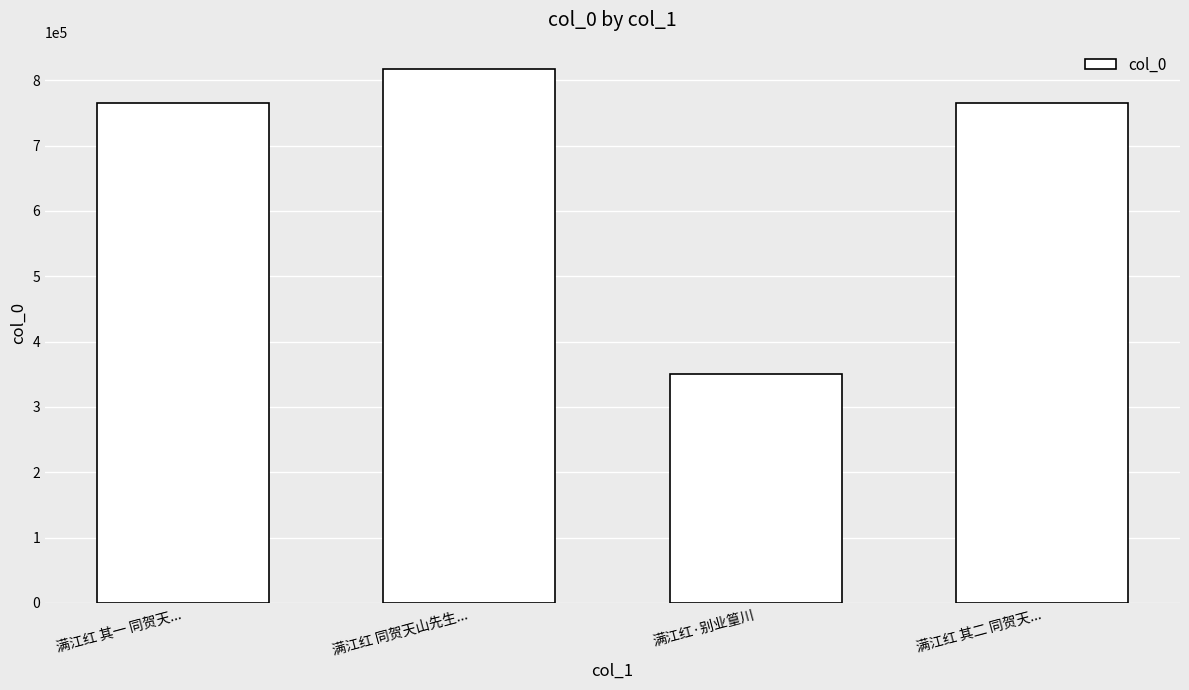

What is the smallest value displayed?

350972